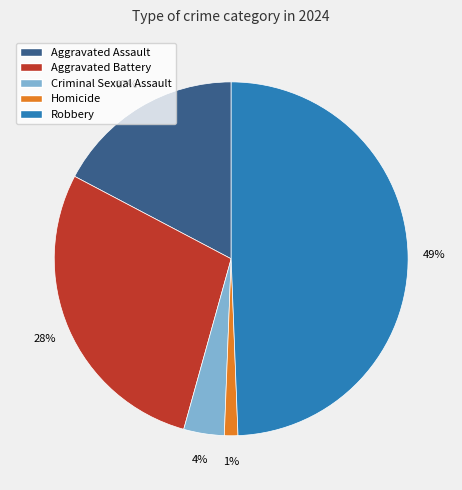

Does Aggravated Battery represent more than half of the total?

No